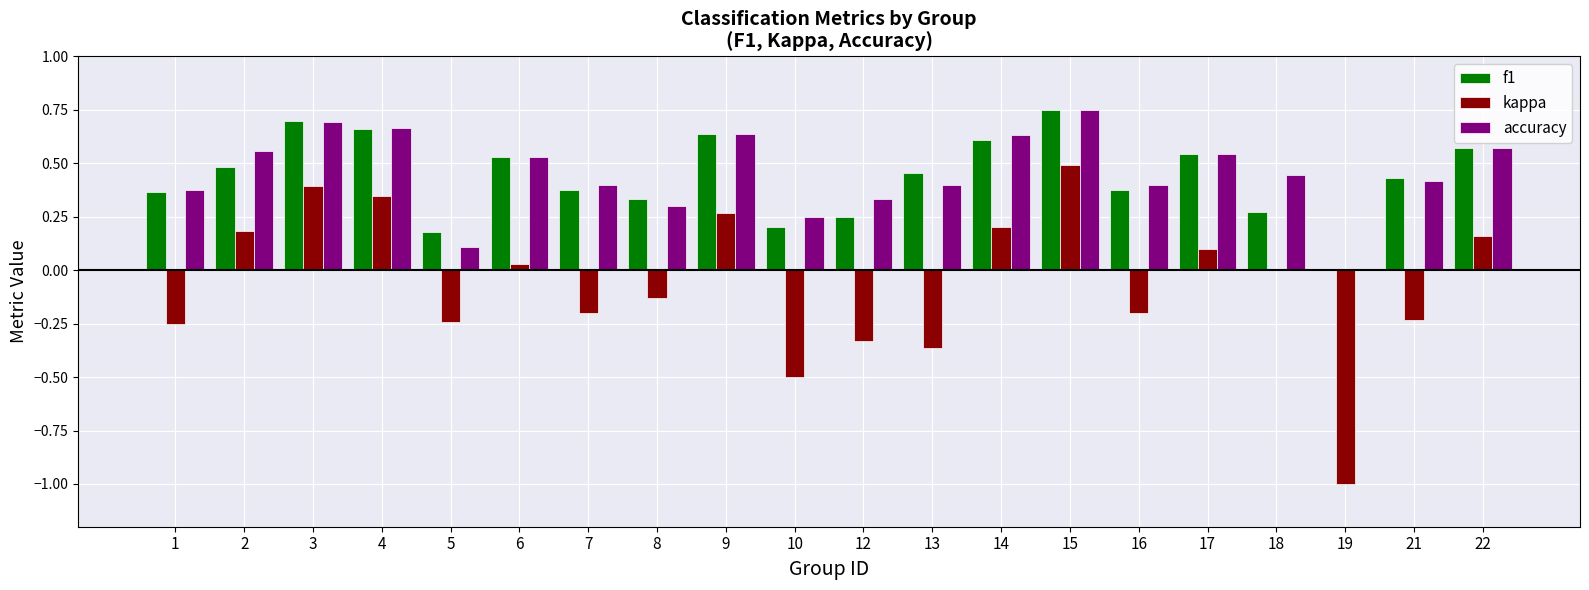

What are all the series names shown in the legend?

f1, kappa, accuracy